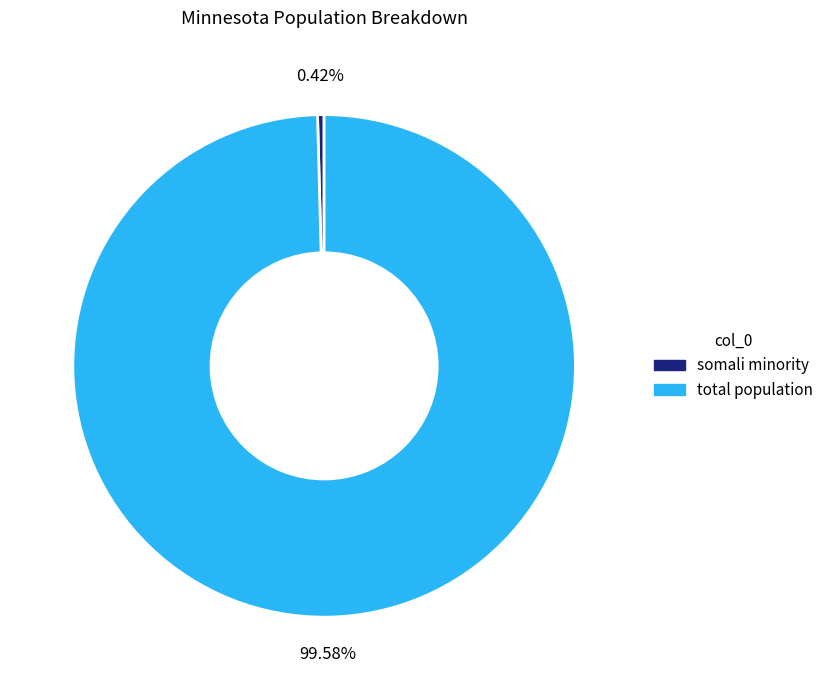

Which category accounts for the majority?

total population